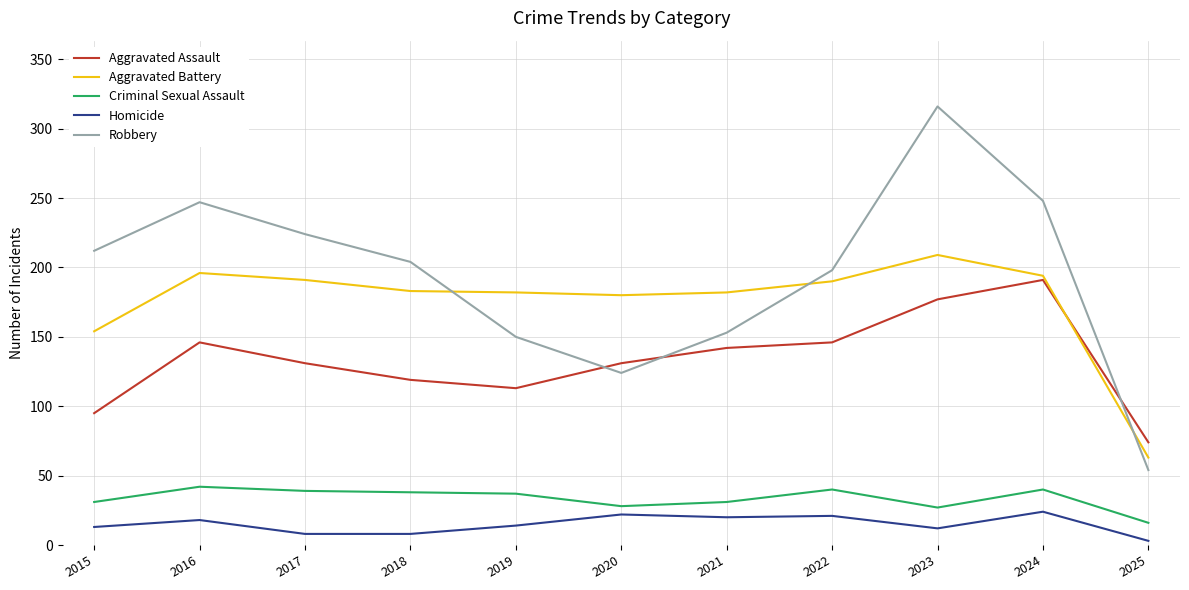

Which category has the lowest value in the Robbery series?

2025